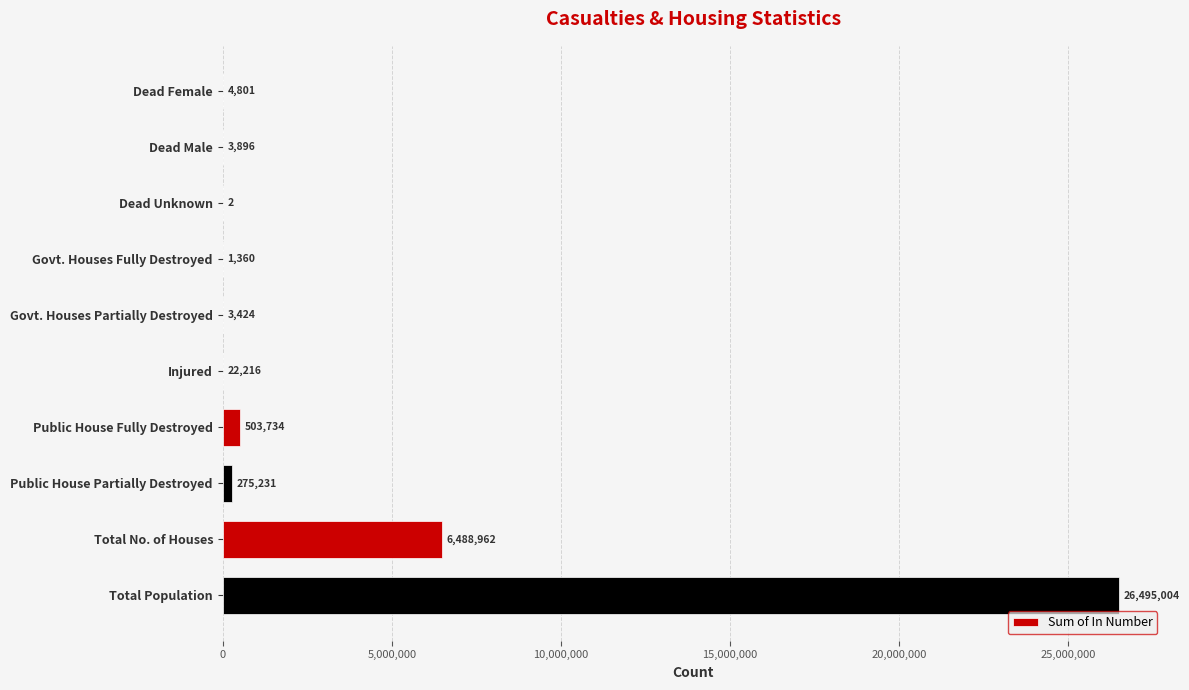

The chart shows a value of 1360 at Govt. Houses Fully Destroyed. True or false?

True